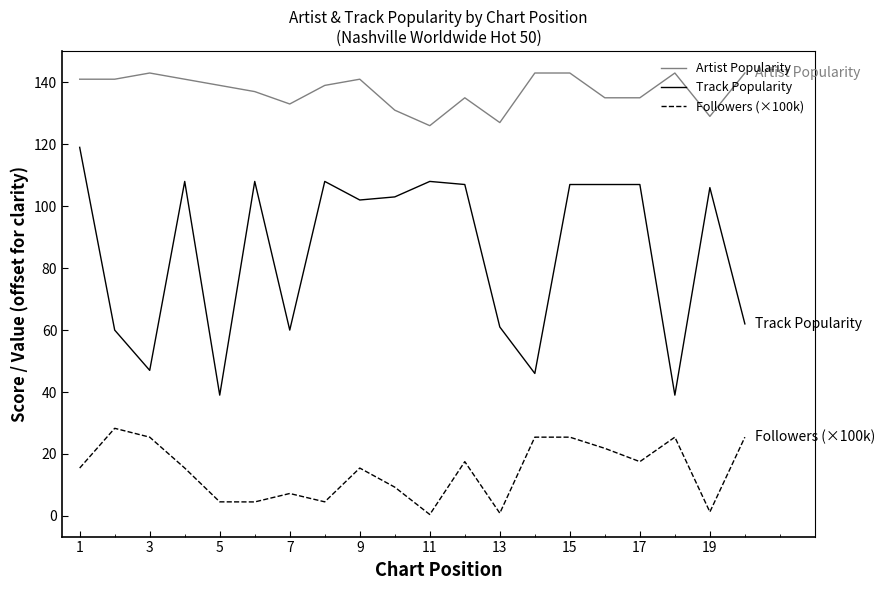

Which series has the largest range (max minus min)?

Track Popularity